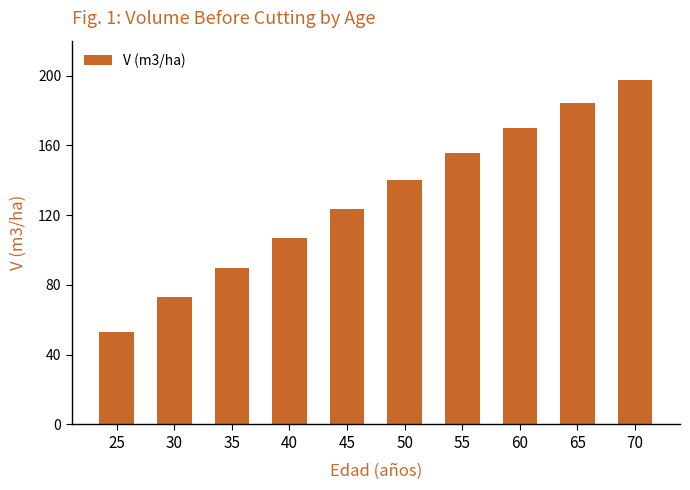

Reading left to right, extract all data points from this chart.

53.2	73.3	89.9	106.8	123.5	139.9	155.6	170.1	184.1	197.4